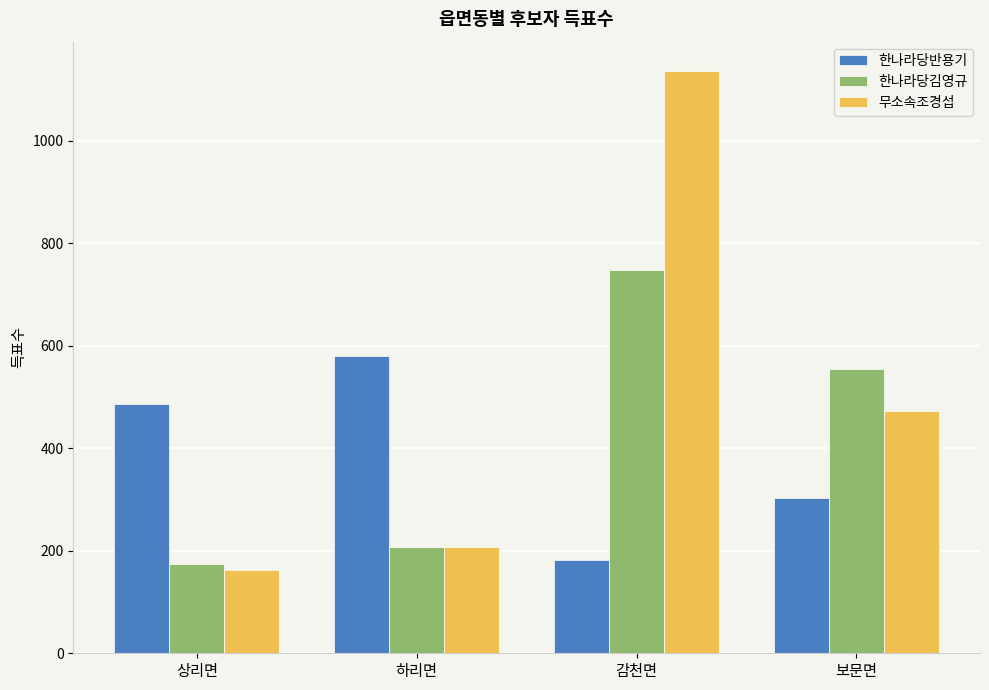

The 한나라당반용기 series shows 304 at 보문면. True or false?

True